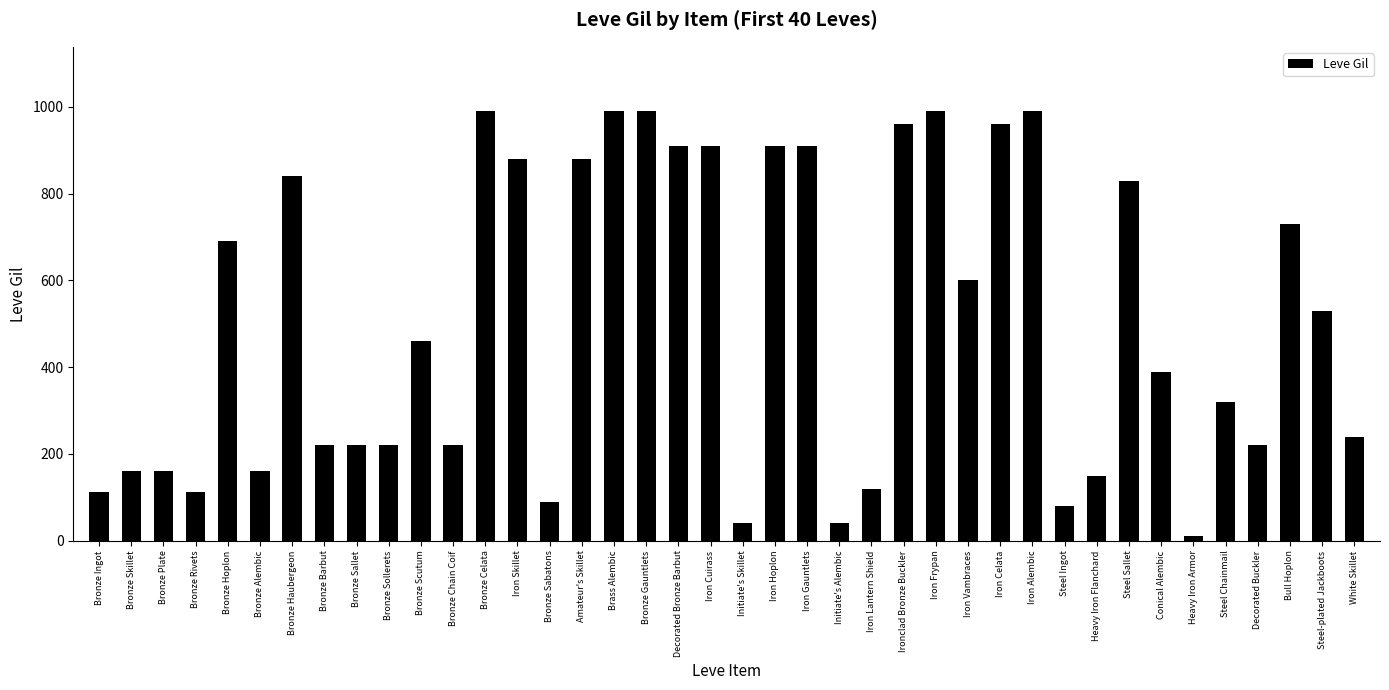

What is the ratio of the value at Iron Celata to the value at Decorated Bronze Barbut?

1.1